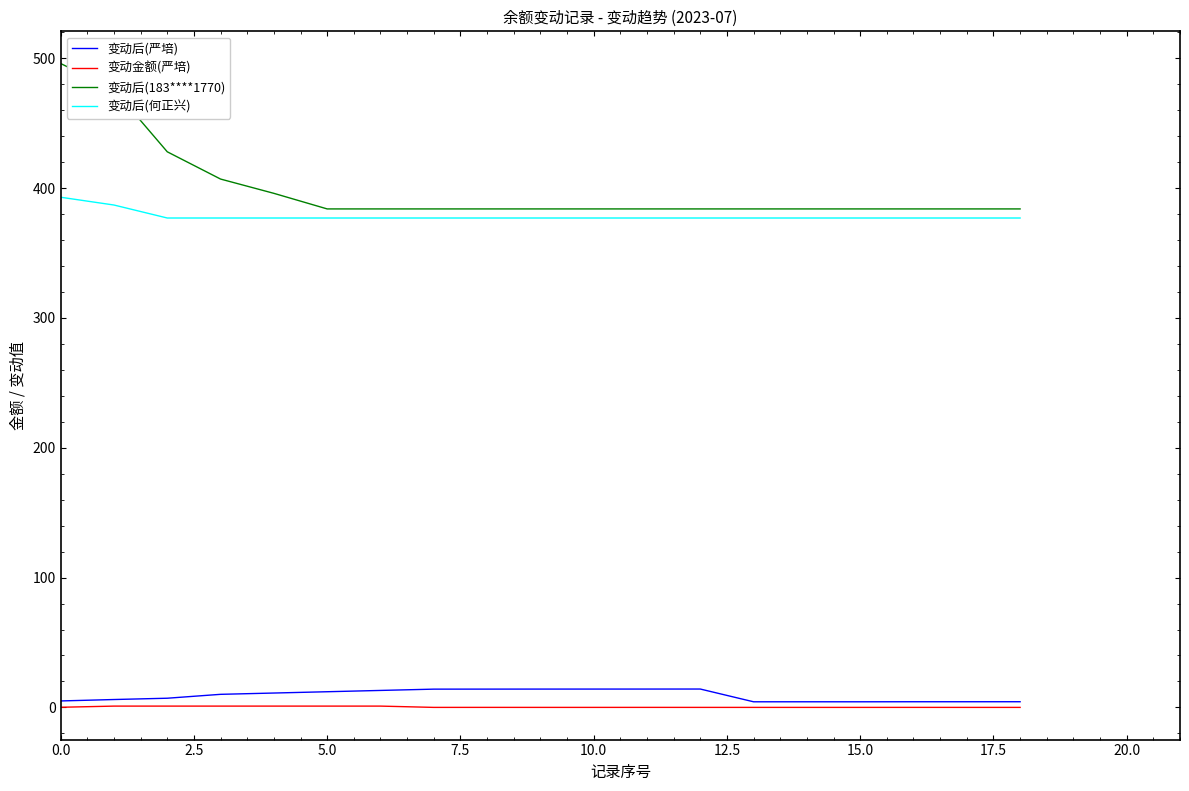

True or false: 变动后(183****1770) and 变动后(严培) intersect in this chart.

False